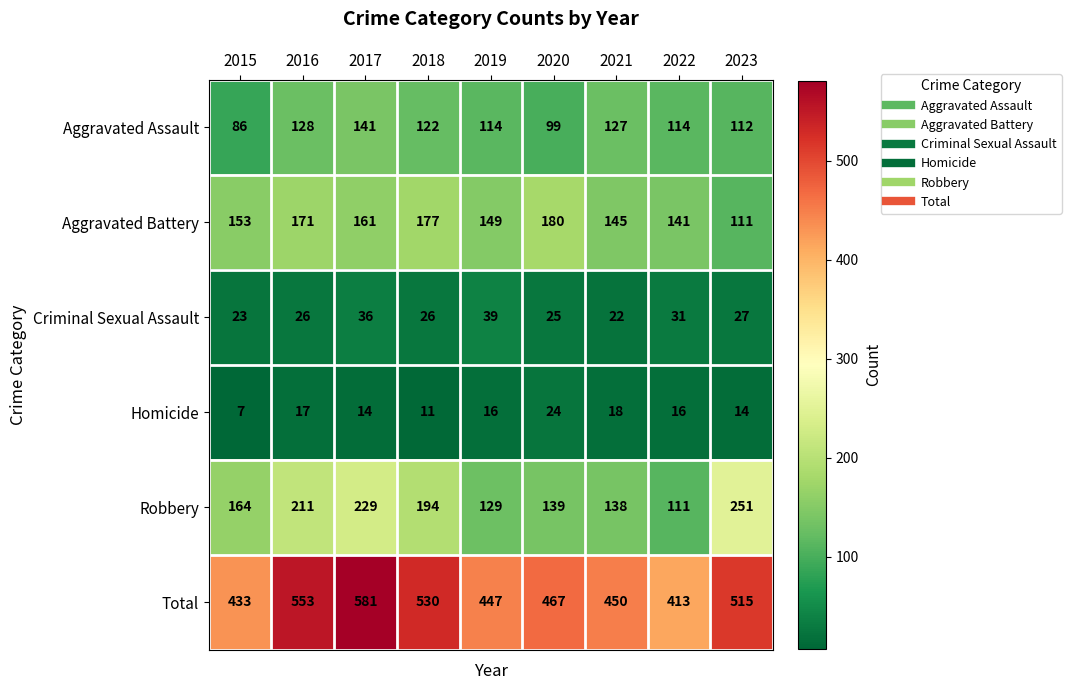

What is the difference between the maximum and minimum values in the Total series?

168